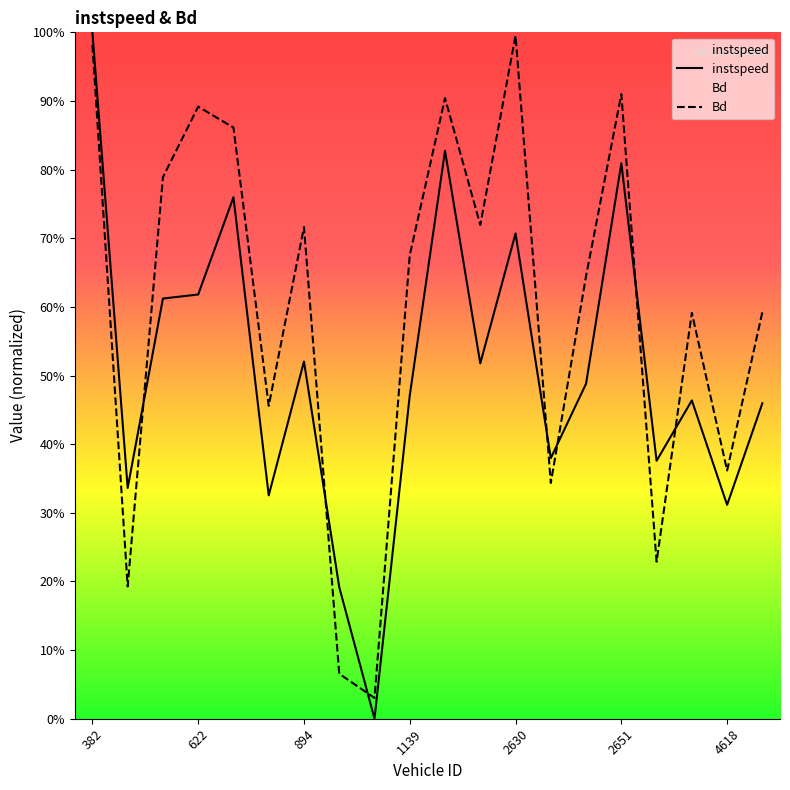

Is the value of instspeed at 2651 greater than the value of Bd at 1121?

Yes